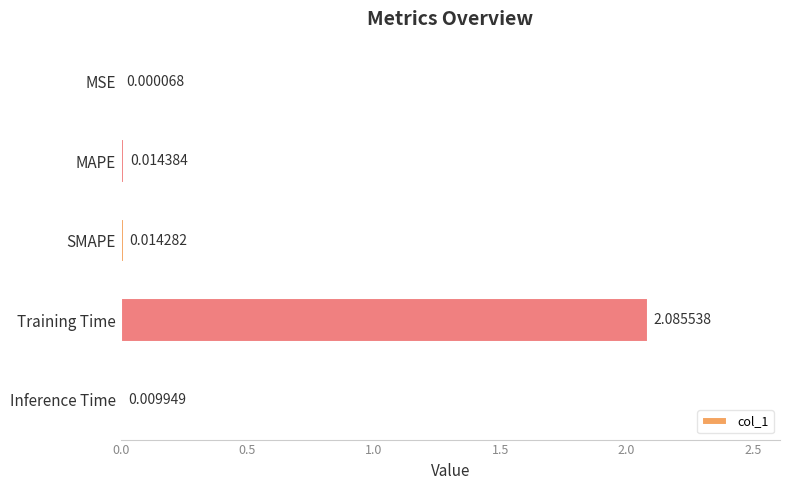

At which label is the value closest to 1?

MAPE